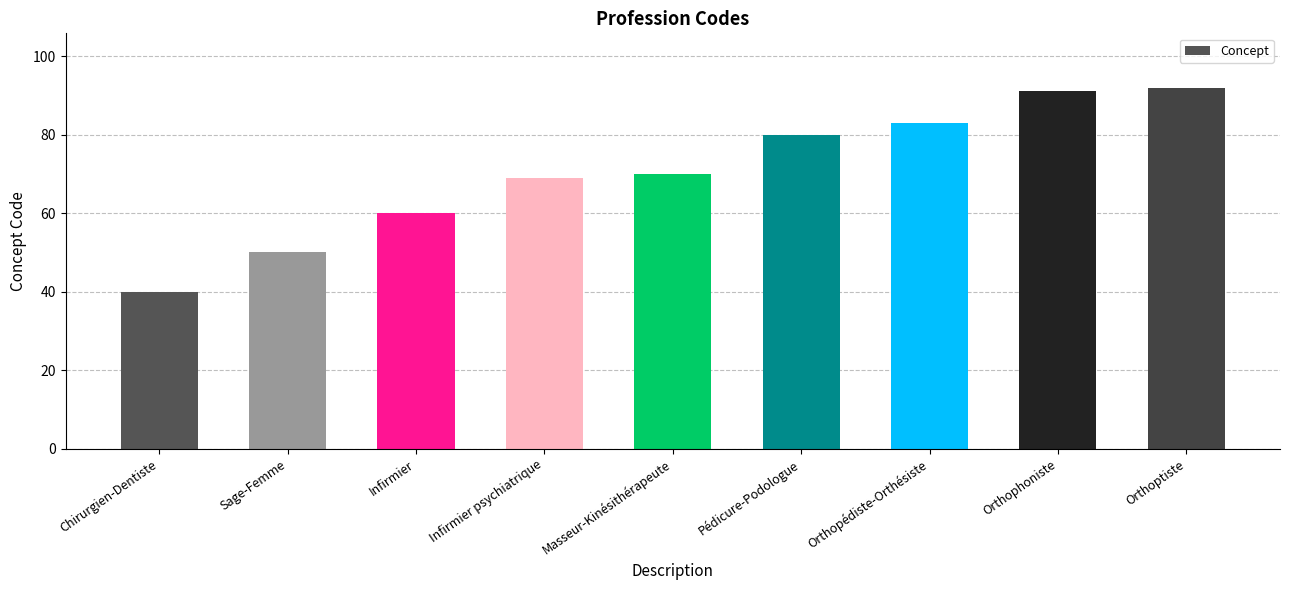

Are the bars horizontal?

No